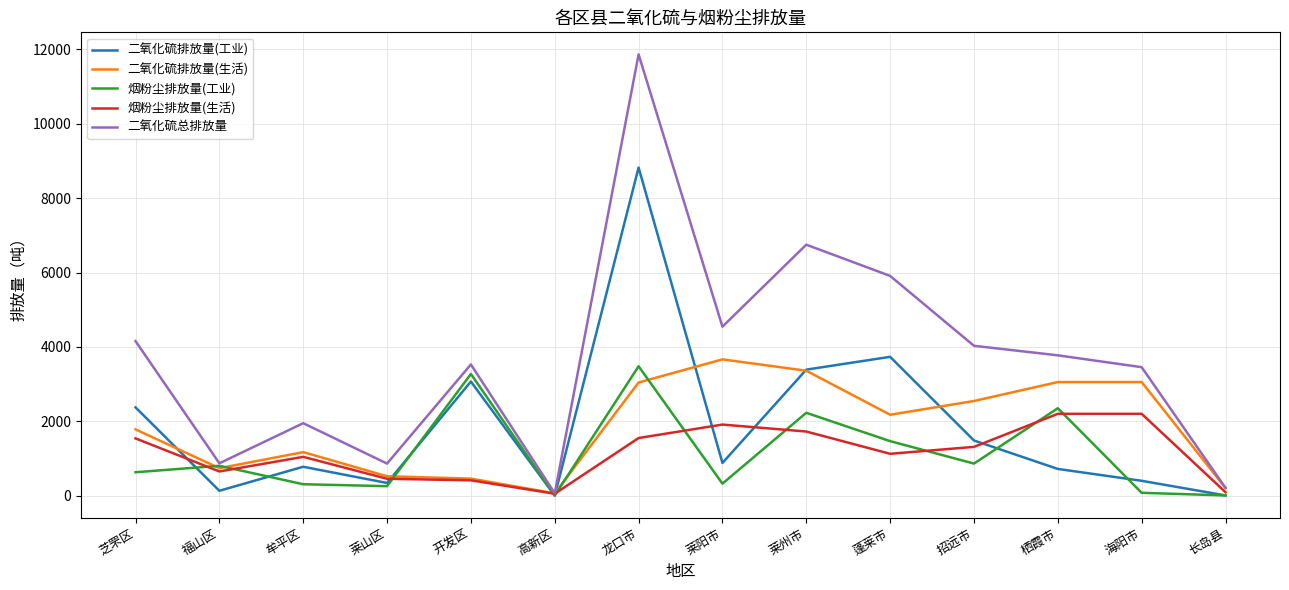

Is the value of 烟粉尘排放量(生活) at 牟平区 greater than the value of 二氧化硫总排放量 at 莱州市?

No